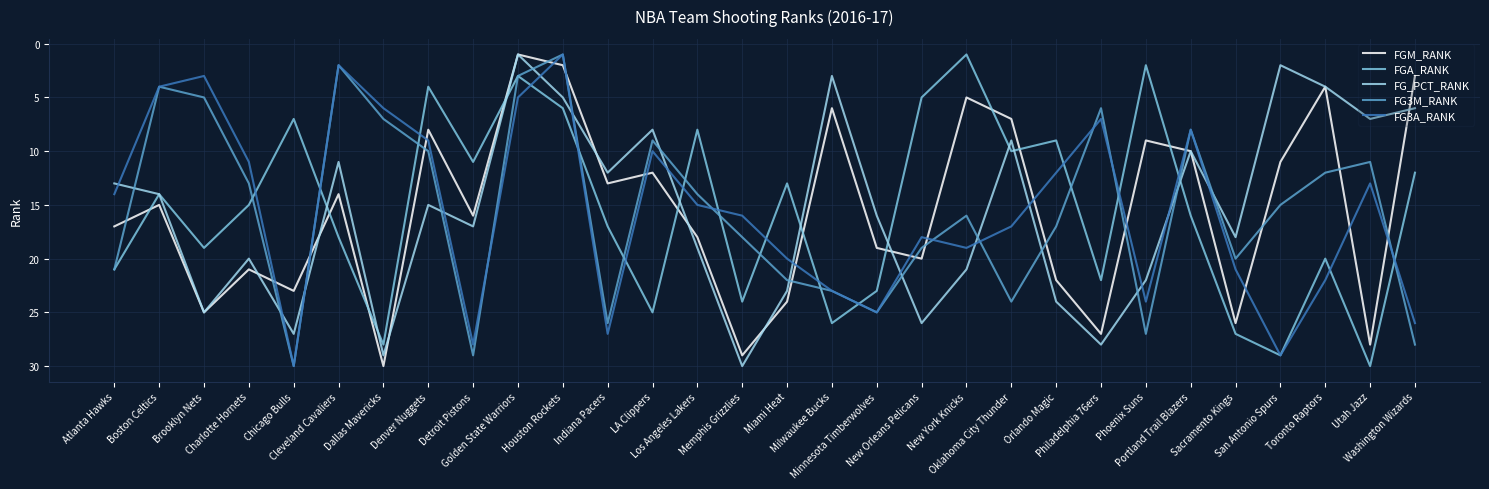

How many times do FG3A_RANK and FG3M_RANK cross each other?

7